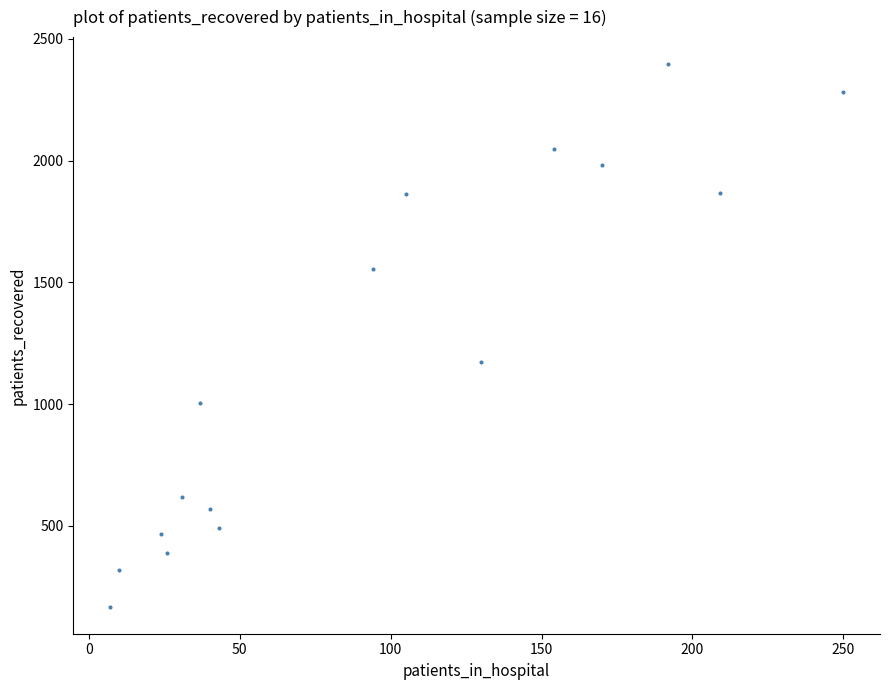

What is the range of X values (max minus min)?

243